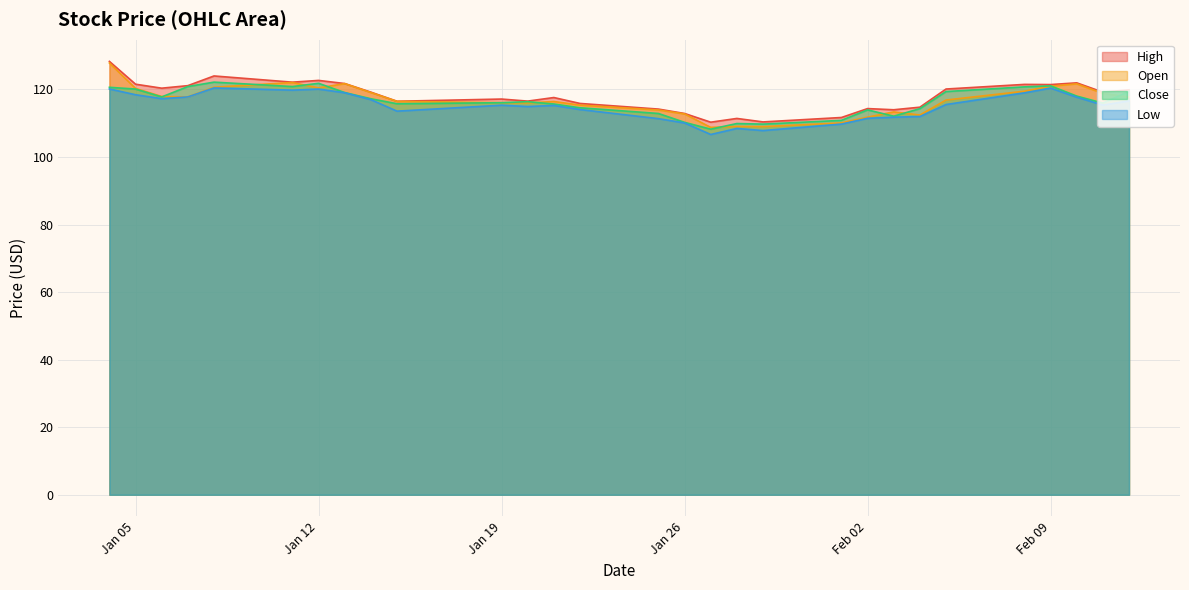

Which label corresponds to the smallest value in the chart?

2021-01-27